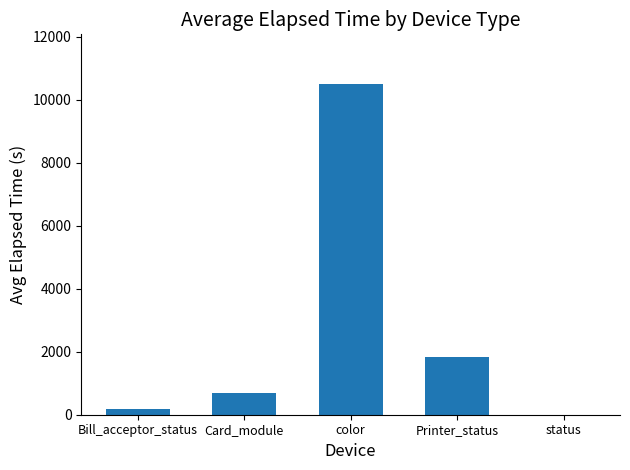

Which has a higher value, status or color?

color